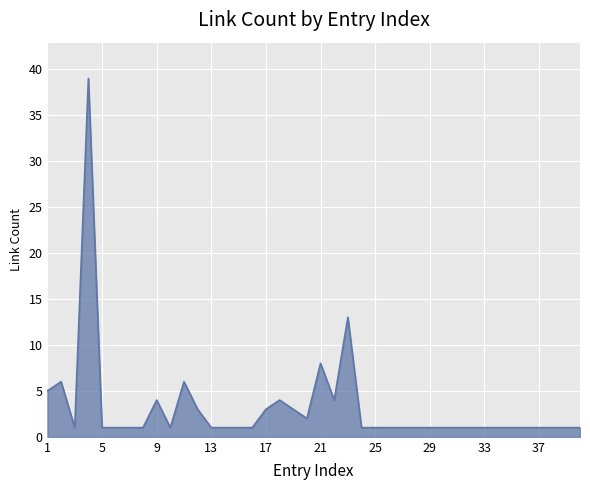

Does the chart have visible grid lines?

Yes